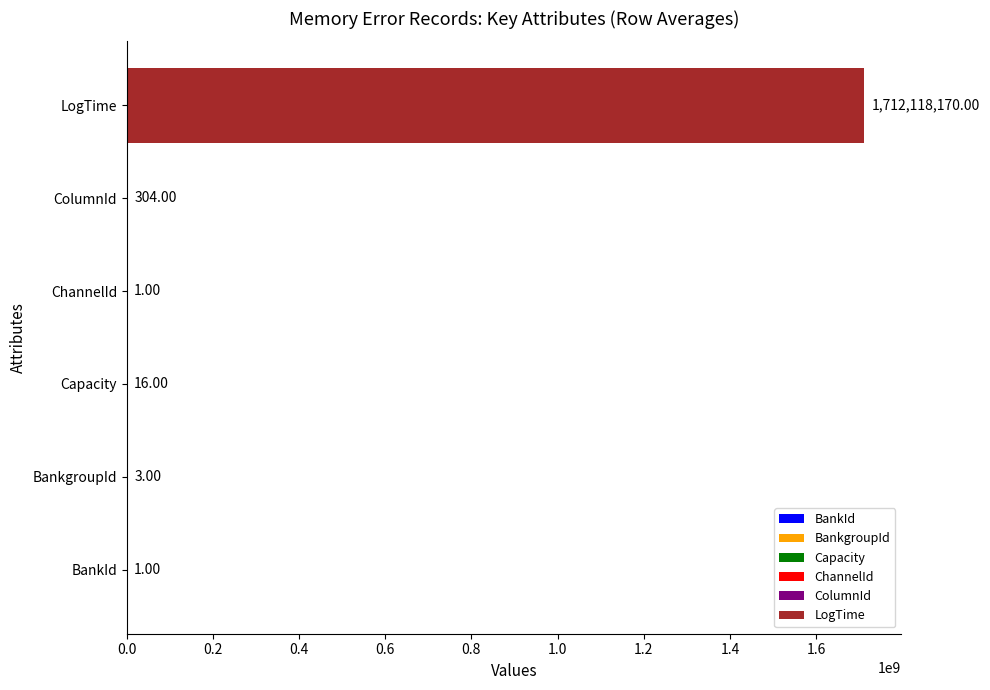

At which label is the value closest to 856059085?

ColumnId